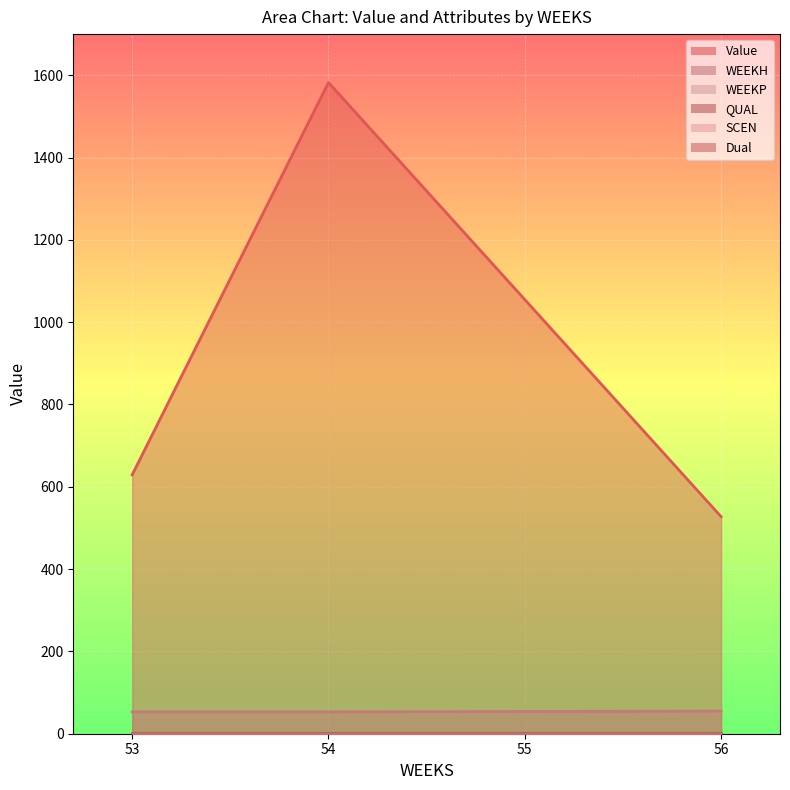

Rank the series at 54 from highest to lowest value.

Value, WEEKH, QUAL, WEEKP, SCEN, Dual